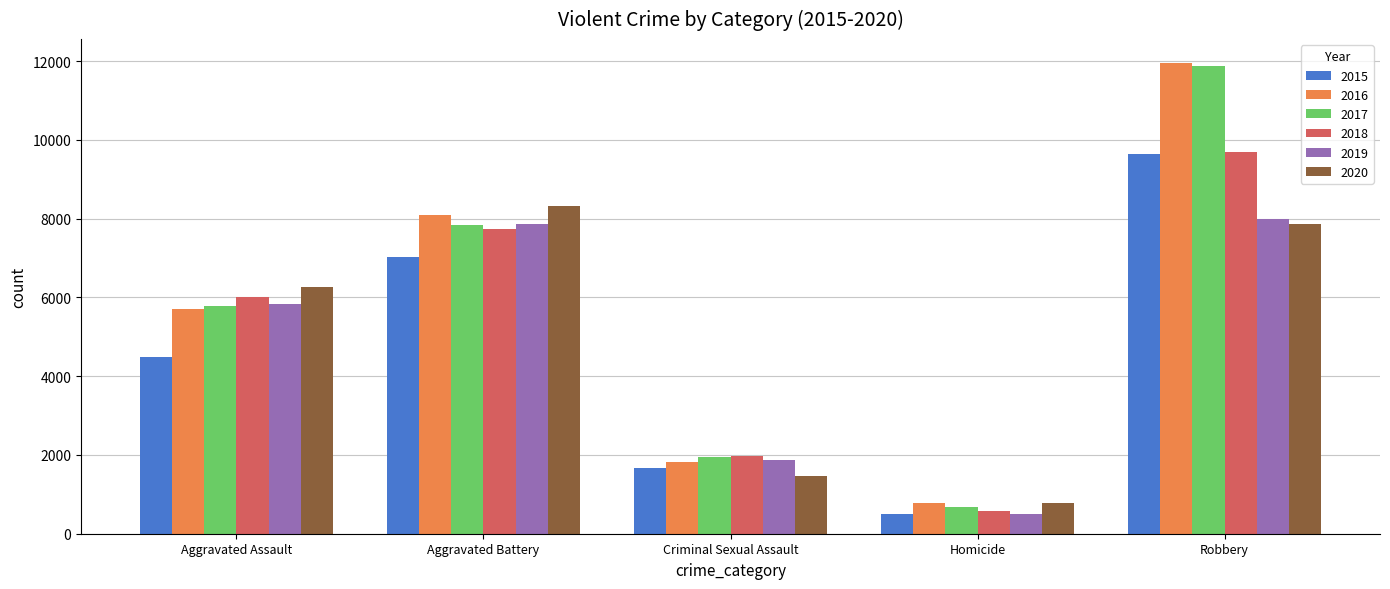

Reading right to left, list all the values displayed in this chart.

2015: 9638	496	1670	7018	4480
2016: 11960	786	1819	8085	5712
2017: 11880	672	1950	7845	5793
2018: 9679	589	1982	7734	6001
2019: 7994	498	1880	7857	5841
2020: 7855	787	1454	8319	6263